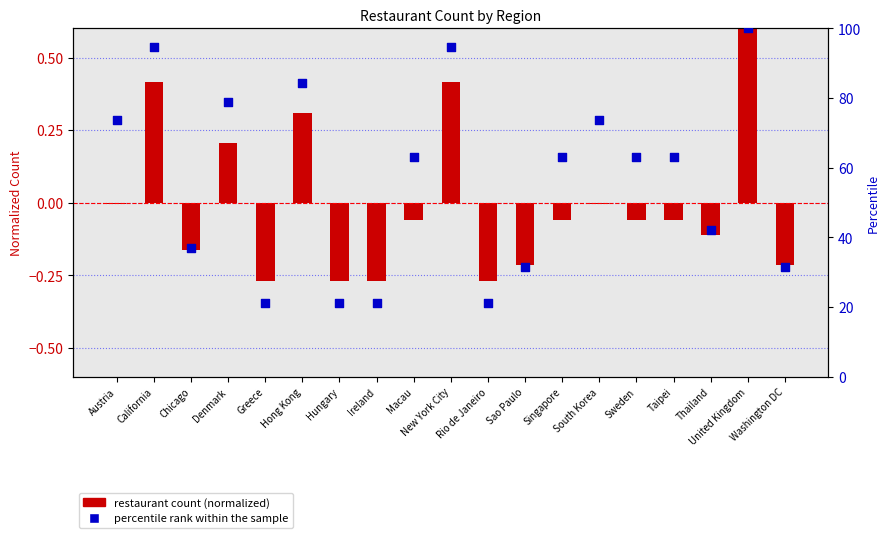

What is the total value across all series at New York City?

95.2